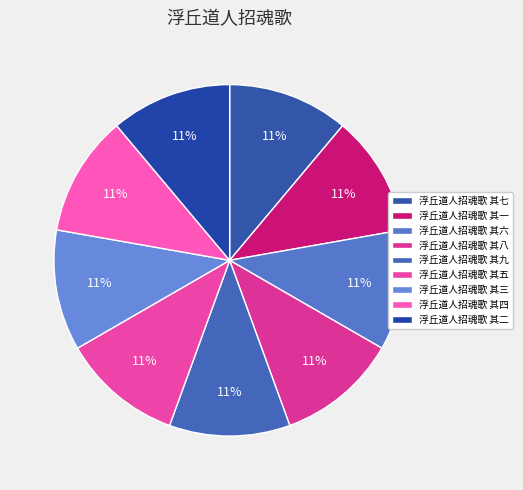

What percentage do 浮丘道人招魂歌 其五 and 浮丘道人招魂歌 其七 together represent?

22.2%